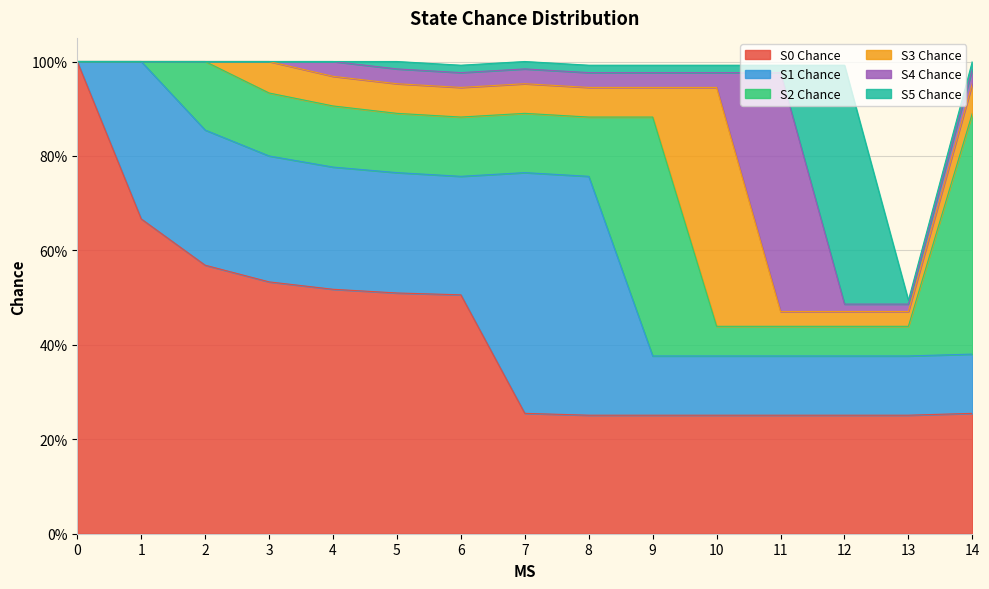

Which series has the widest spread of values?

S0 Chance